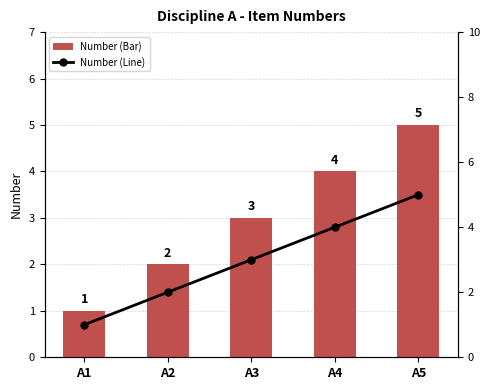

List the labels in order of Number (Line) value, smallest first.

A1, A2, A3, A4, A5